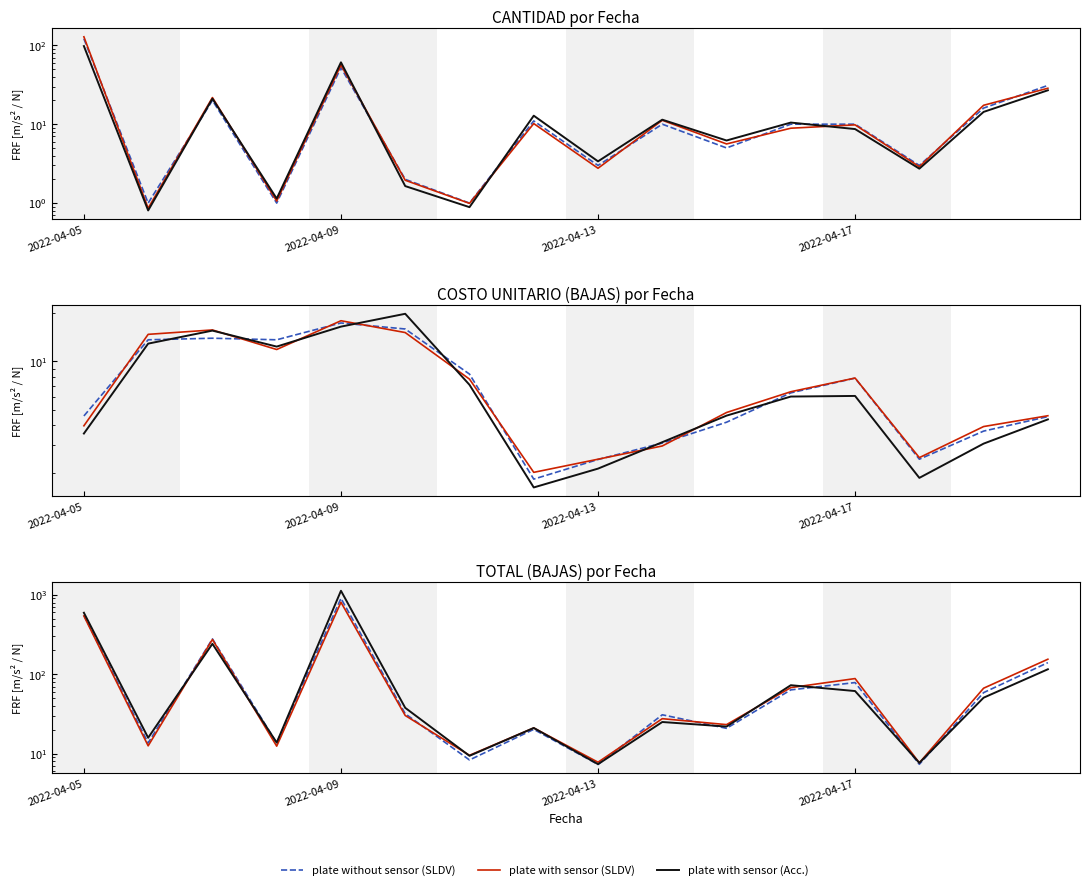

What position from the left is 9?

10